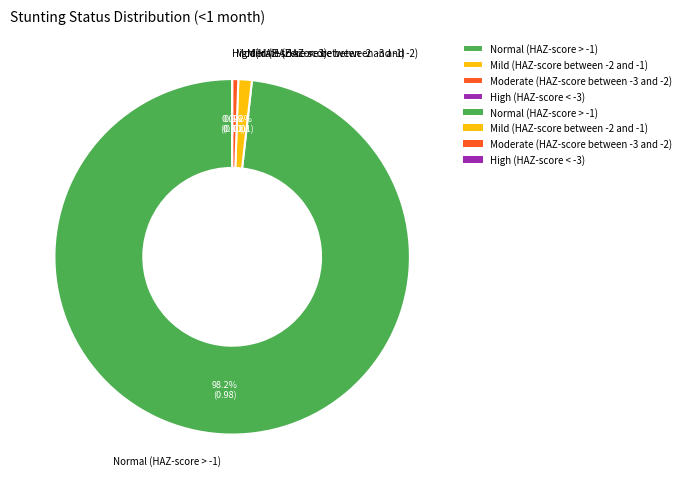

The Normal (HAZ-score > -1) slice represents 99% of the pie. True or false?

False